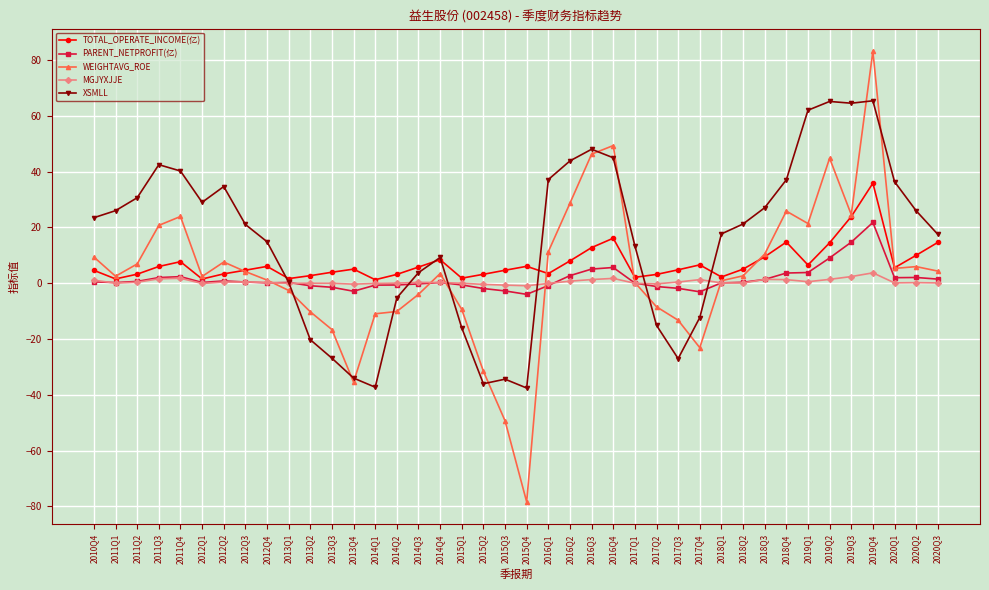

How many data points does each series have?

40